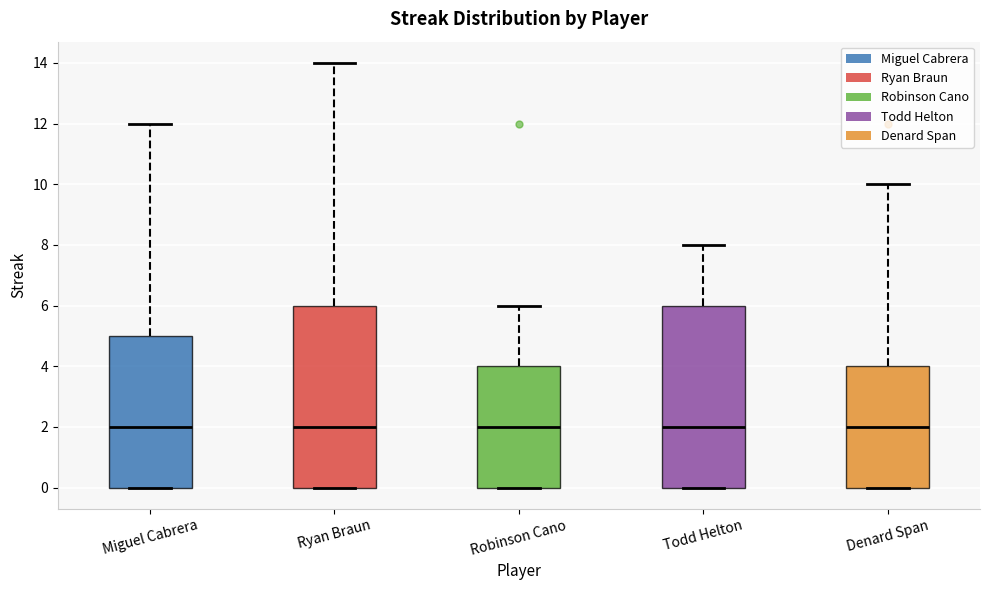

Where is the lower edge of the box for Miguel Cabrera on the y-axis? The values are not printed on the chart, so give them approximately, as read against the axis.

0